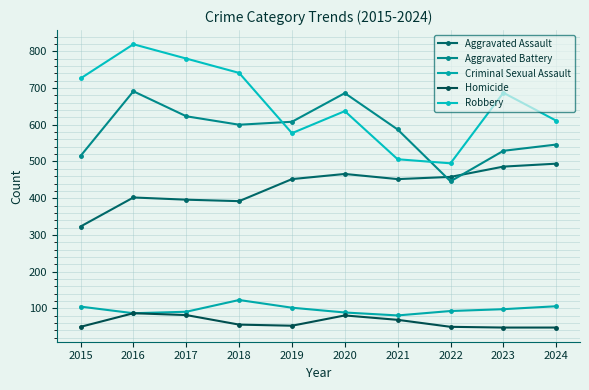

What is the maximum value shown in the chart?

819